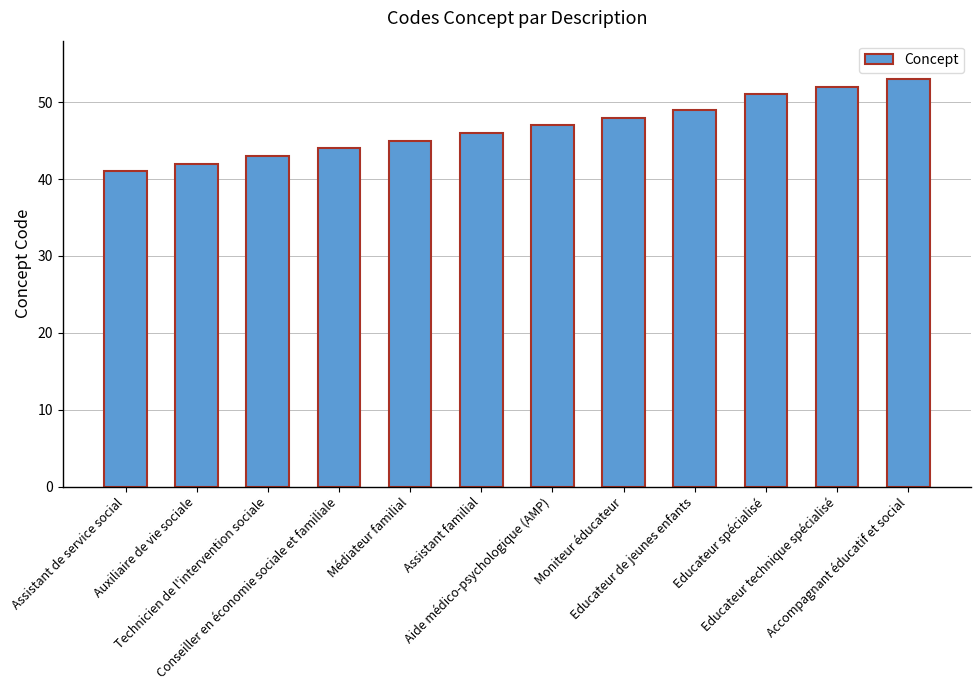

What is the difference between the maximum and minimum values?

12